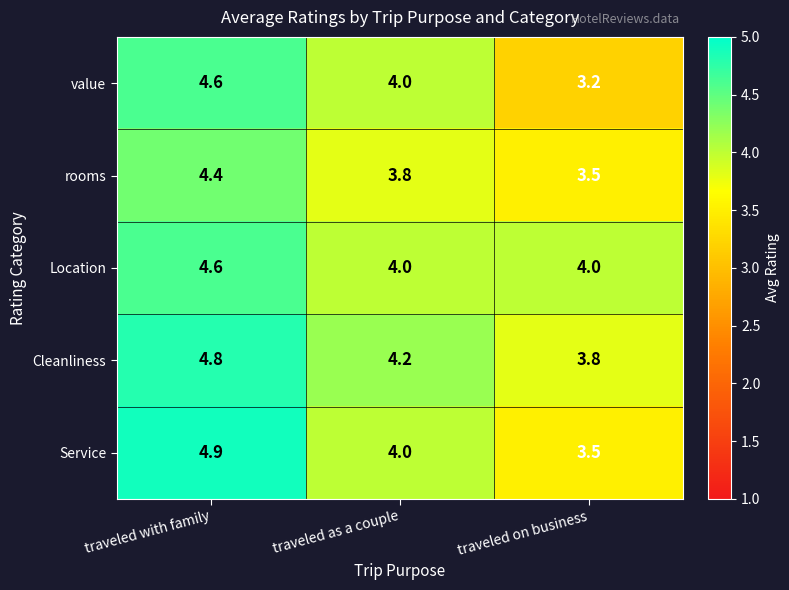

What is the difference between the maximum and minimum values in the Service series?

1.4